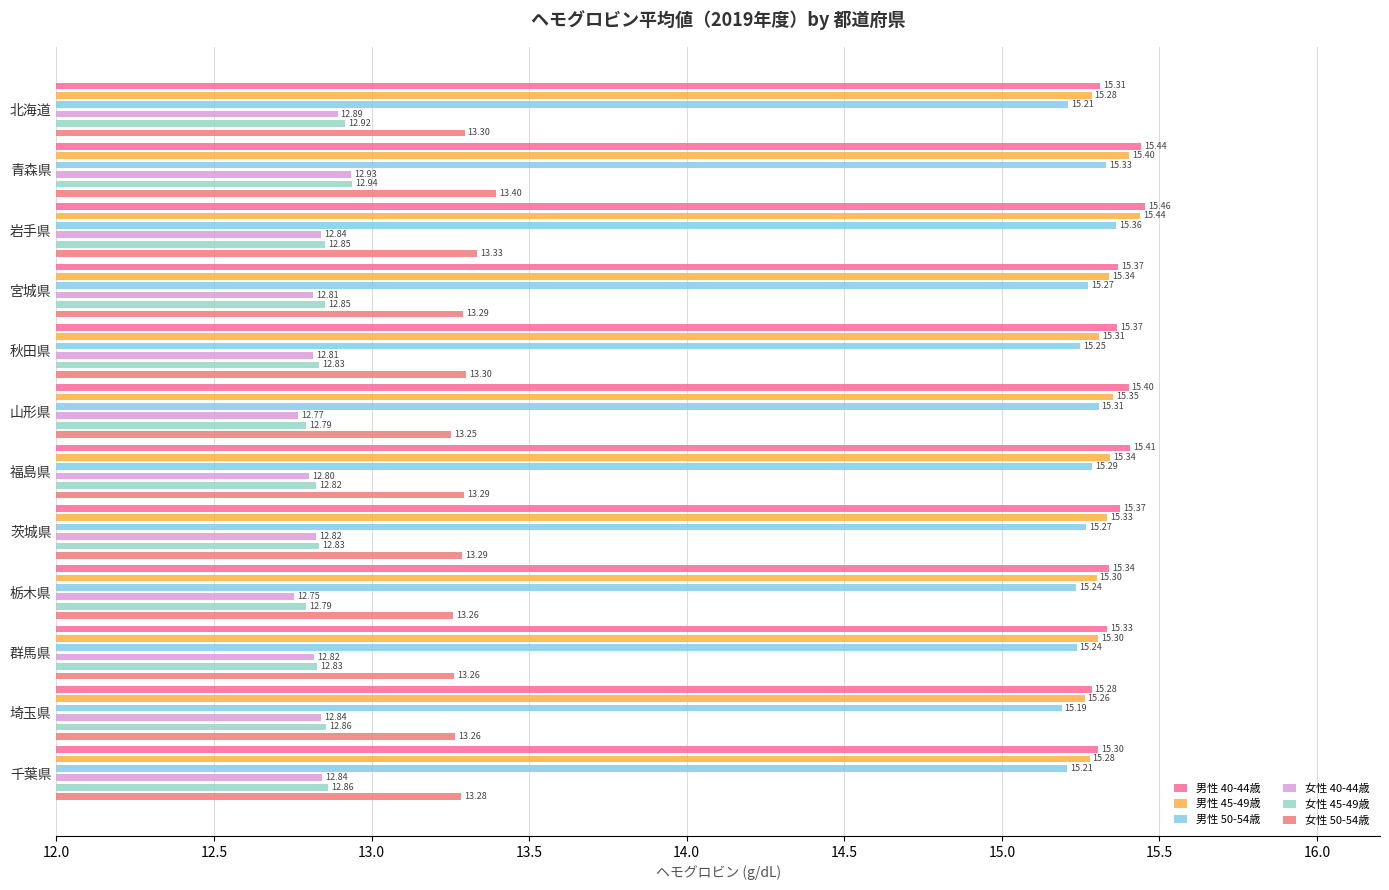

Which series has the widest spread of values?

女性 40-44歳